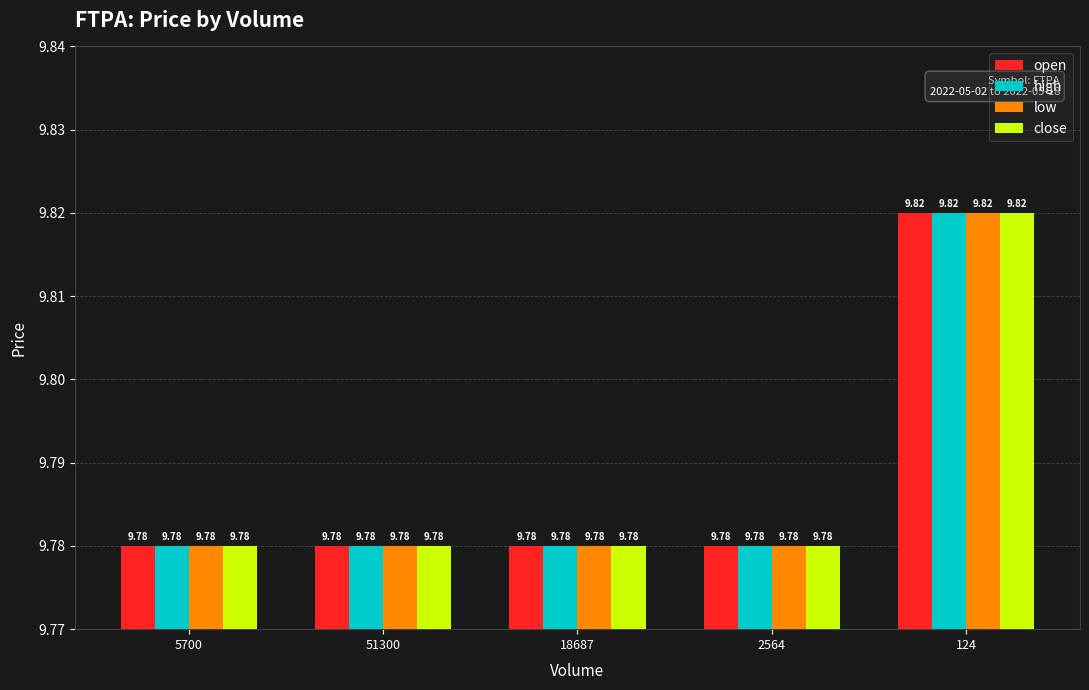

What is the label of the 2nd bar from the right?

2564